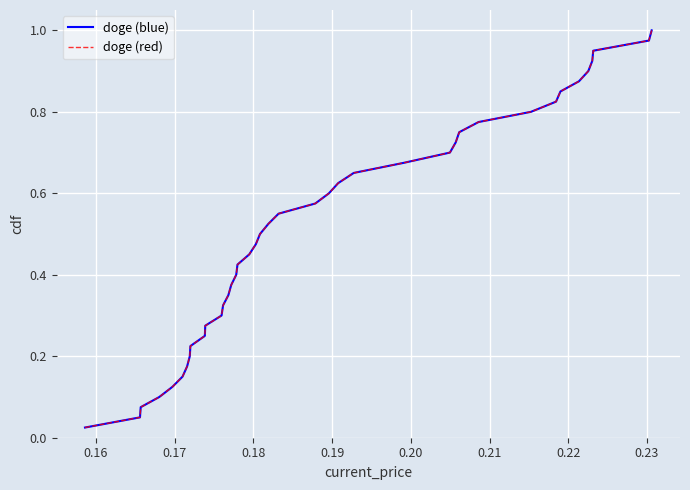

How many lines are shown in the chart?

2